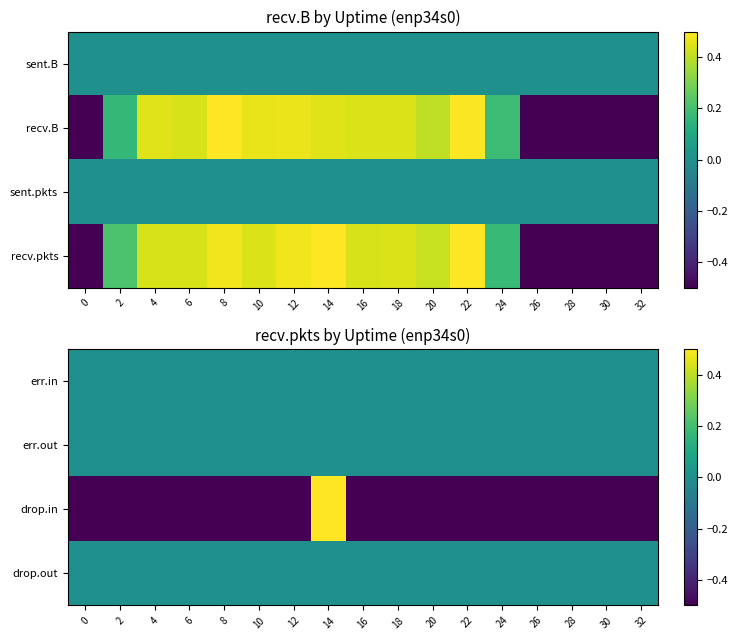

How many positive values does the drop.in series have?

1